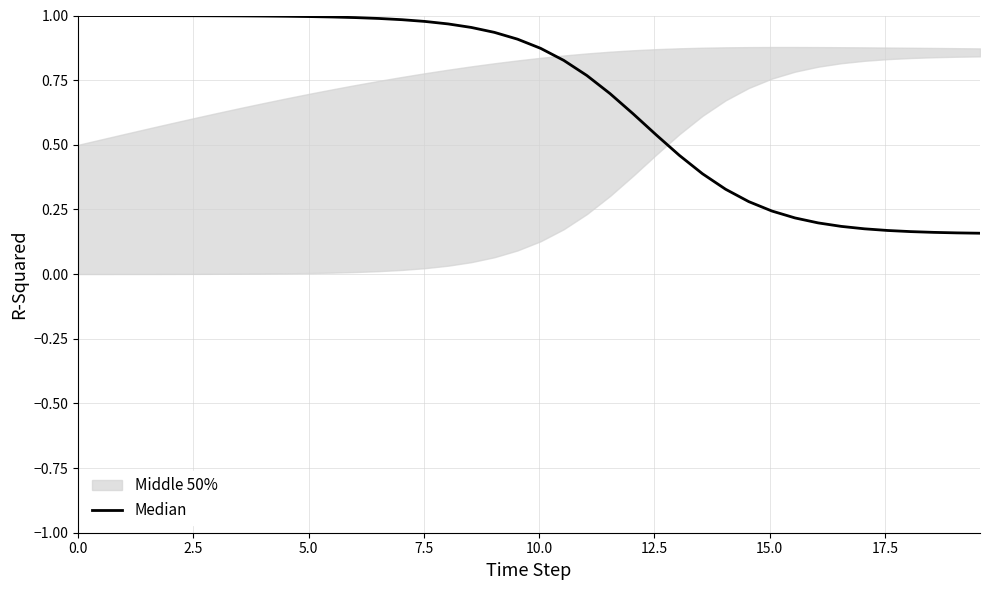

Reading left to right, extract all data points from this chart.

1.0	1.0	1.0	1.0	1.0	1.0	1.0	1.0	1.0	1.0	1.0	1.0	1.0	1.0	1.0	1.0	1.0	1.0	0.9	0.9	0.9	0.8	0.8	0.7	0.6	0.5	0.5	0.4	0.3	0.3	0.2	0.2	0.2	0.2	0.2	0.2	0.2	0.2	0.2	0.2